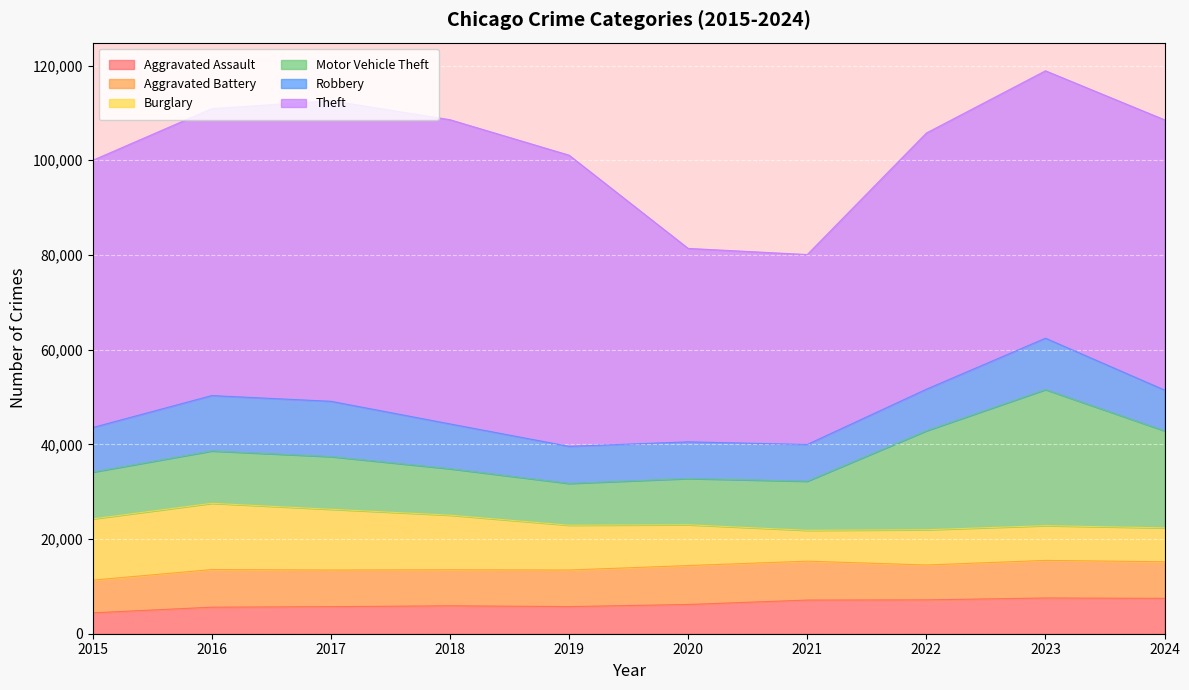

True or false: Burglary and Robbery intersect in this chart.

True